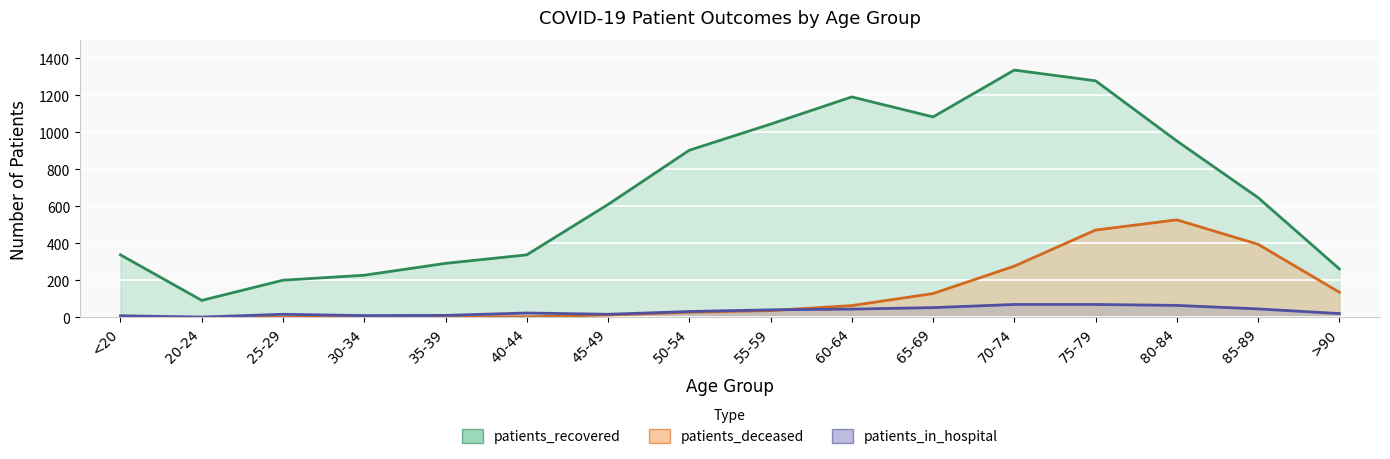

What is the total value across all series at 65-69?

1265